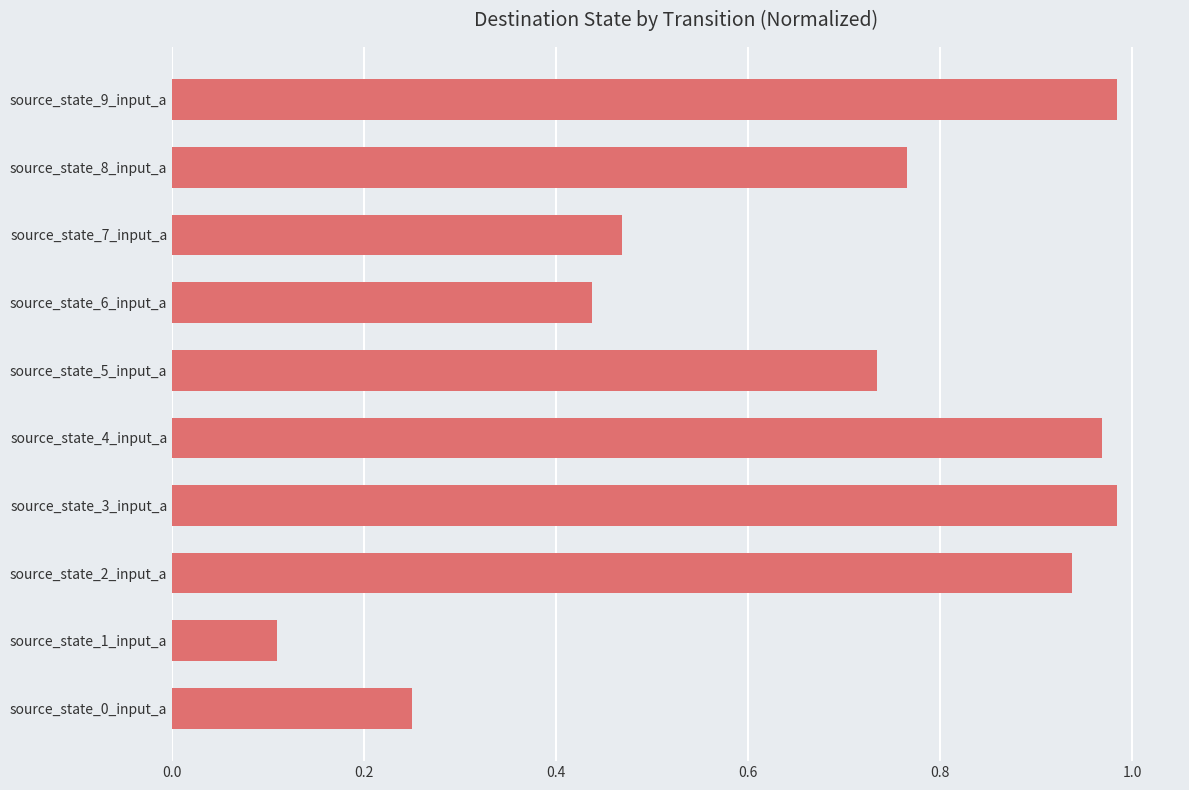

The value at source_state_5_input_a is 1.0. True or false?

False